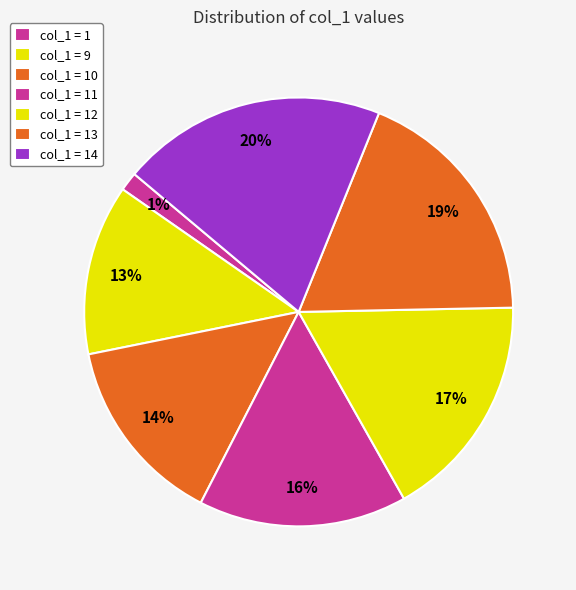

How many slices are in this pie chart?

7